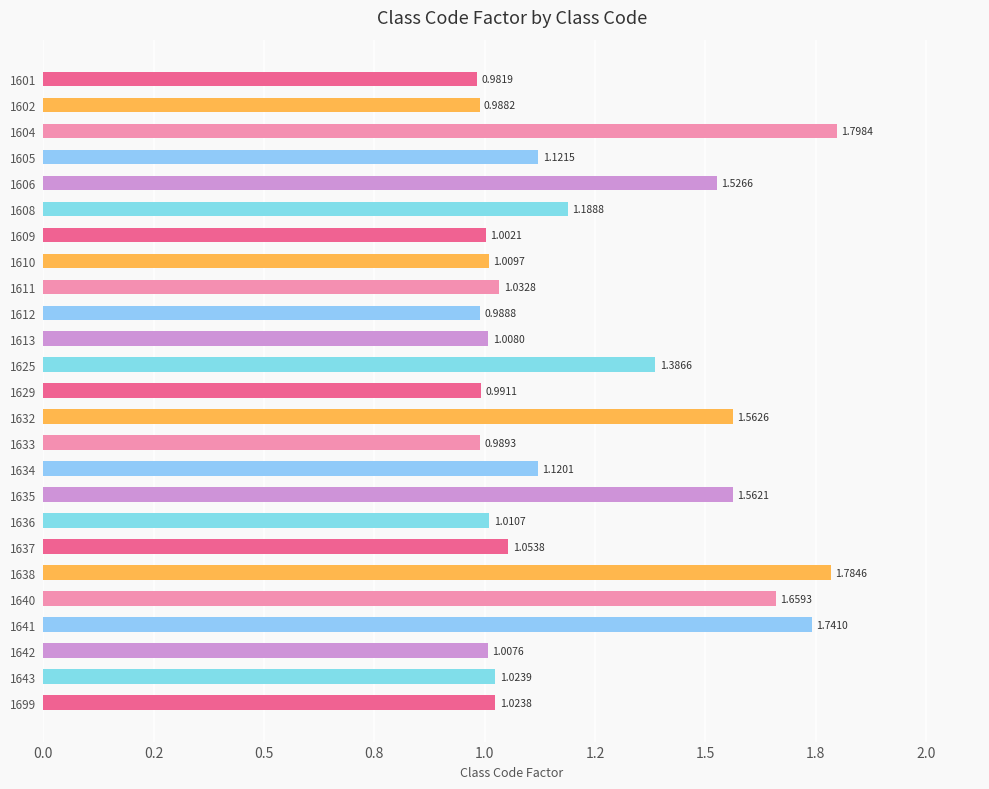

Are the bars horizontal?

Yes